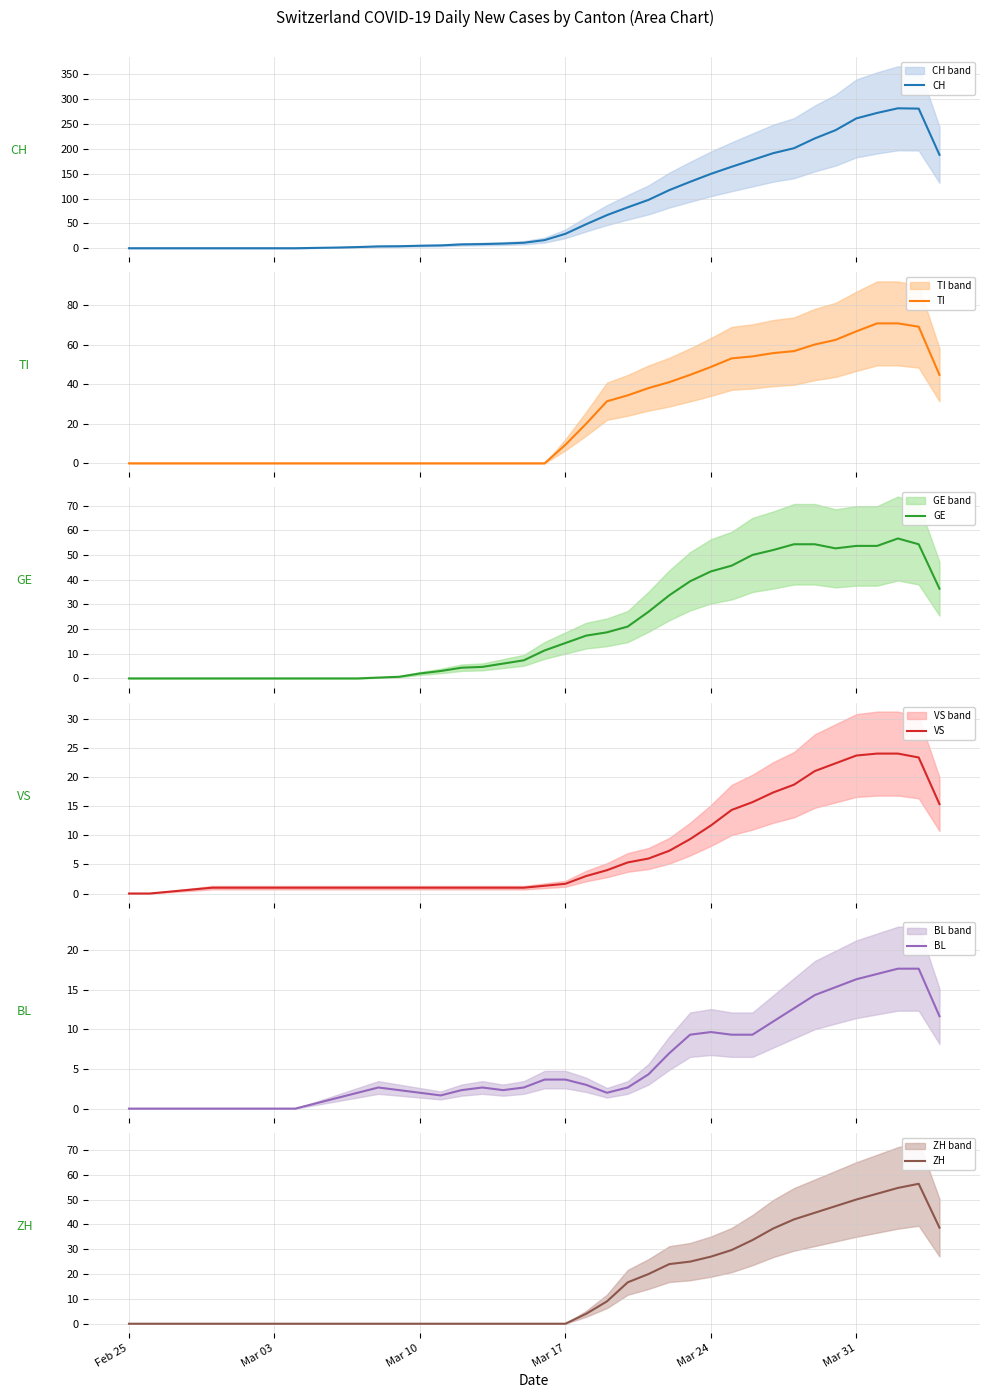

How many interior local peaks does the GE series have?

1